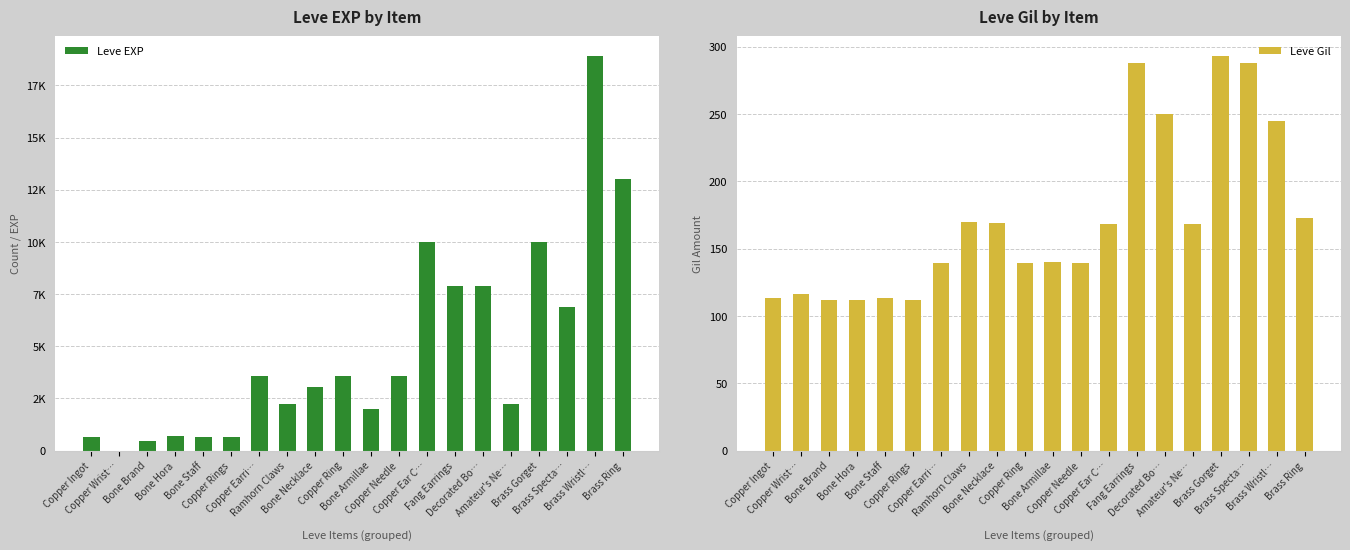

Is the value of Leve Gil at Copper Rings greater than the value of Leve EXP at Copper Ingot?

No